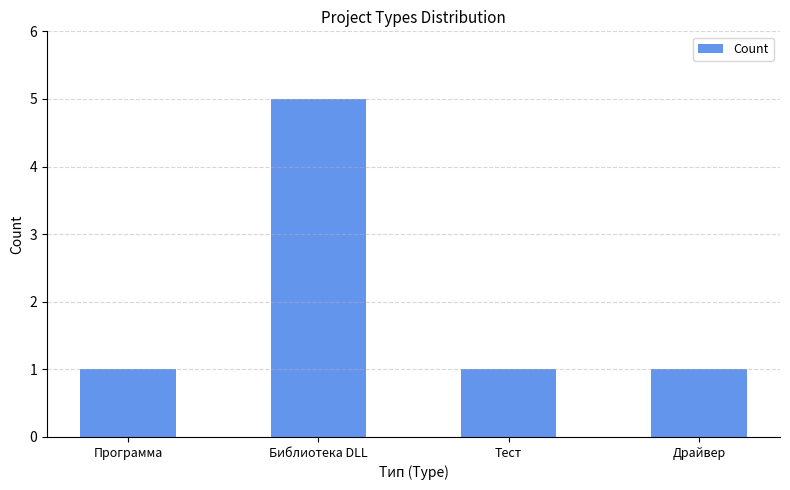

What is the minimum value shown in the chart?

1